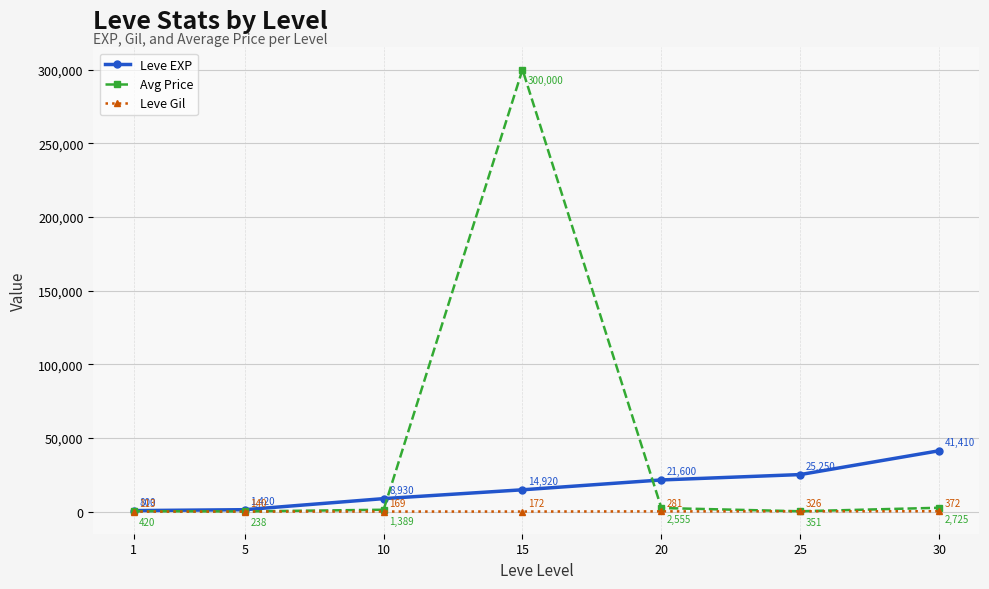

Is this an area chart (filled region under the line)?

No